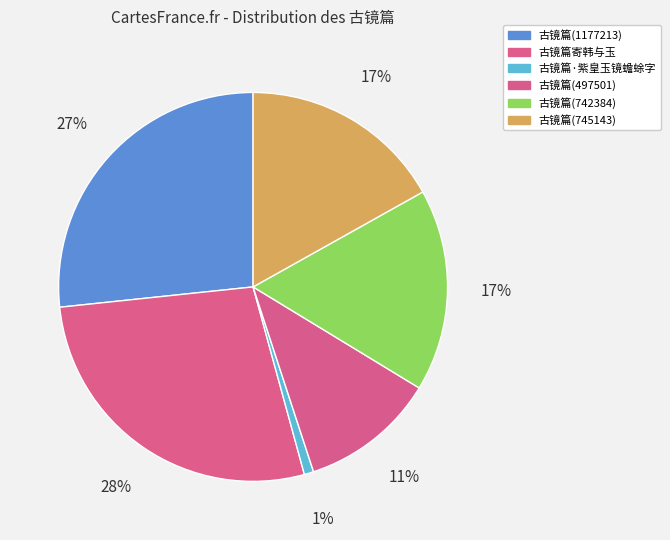

Does any single category account for the majority?

No